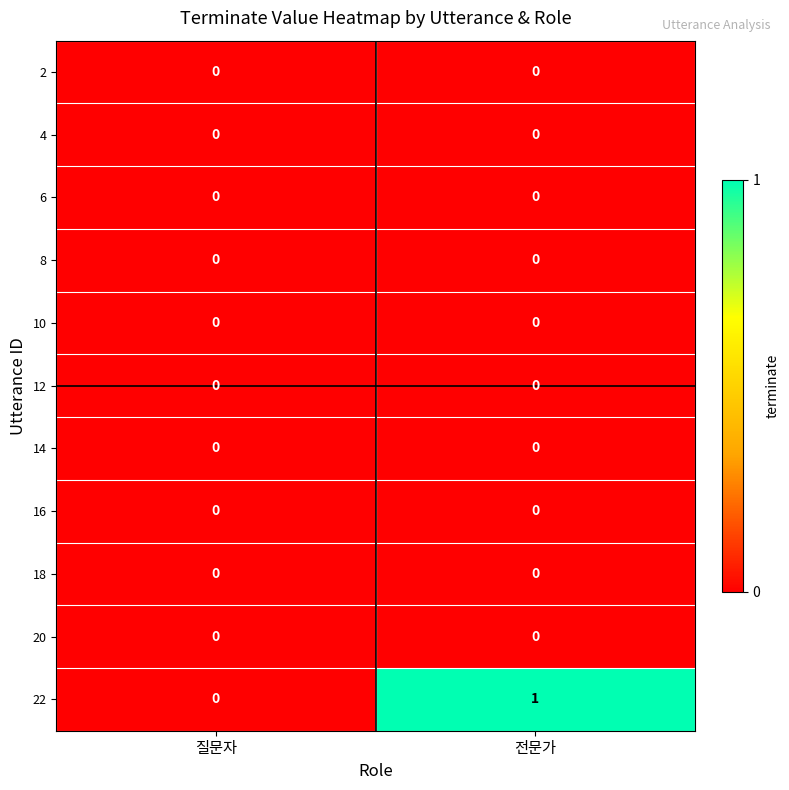

Which series has the largest total across all categories?

22